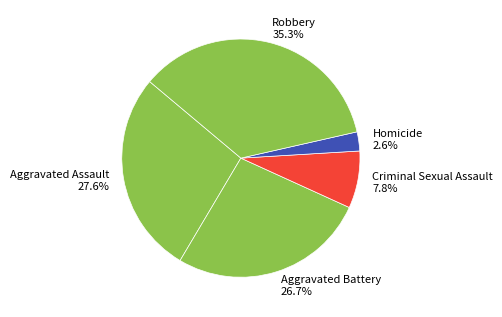

How many segments does this pie chart have?

5